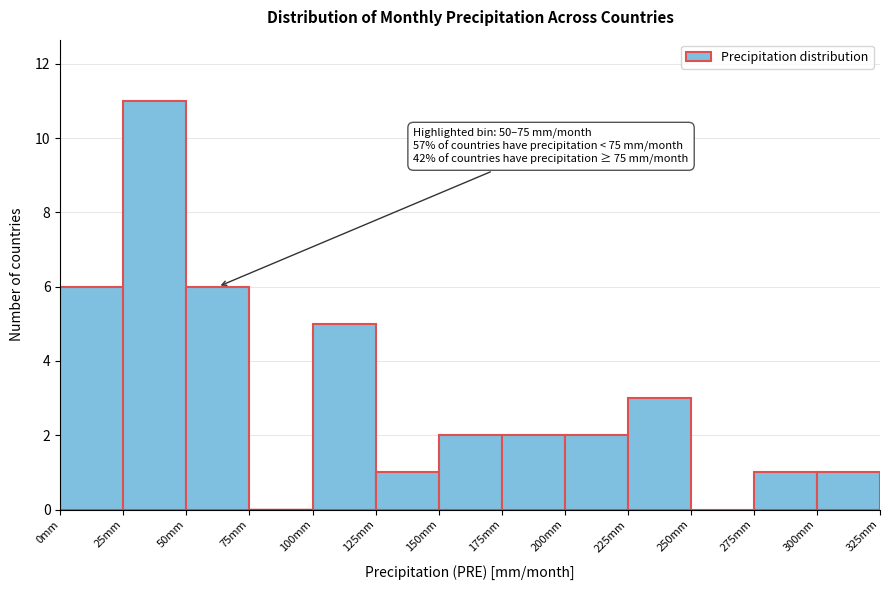

Over which range of the x-axis is the bar tallest?

25 to 50